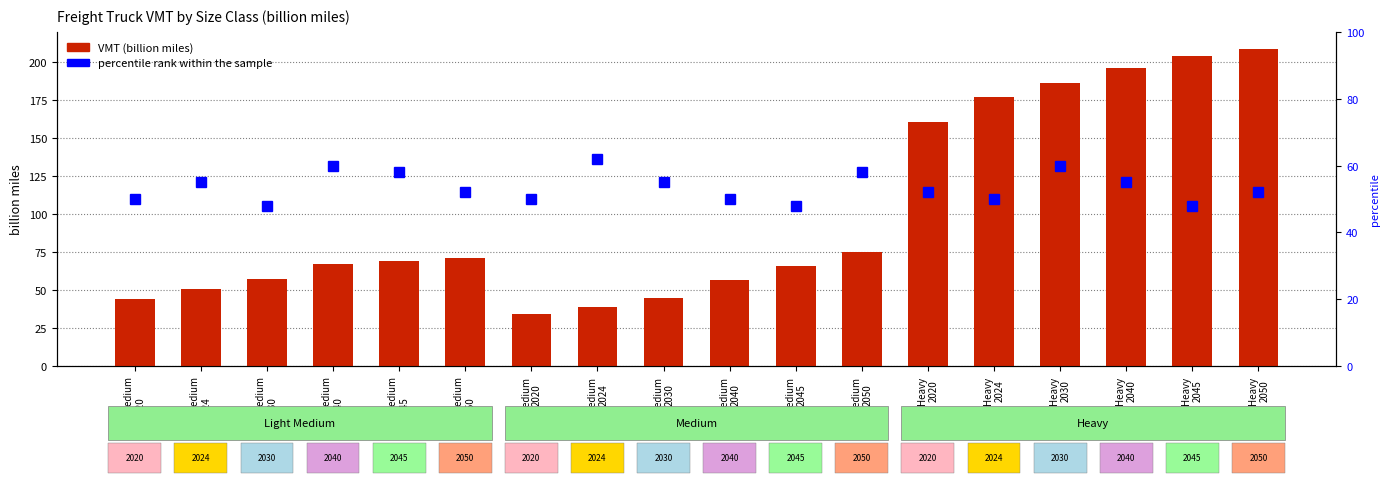

What position from the right is Medium
2050?

7